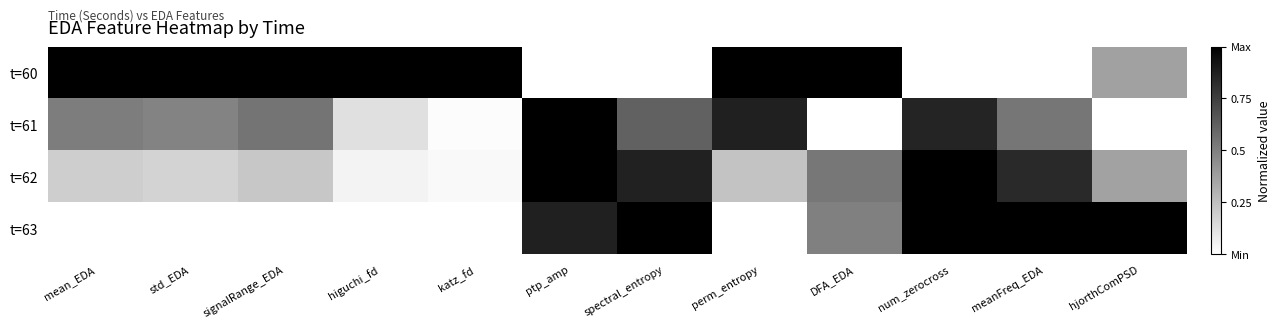

Reading right to left, what are all the values shown in this chart?

t=60: hjorthComPSD=0.4	meanFreq_EDA=0.0	num_zerocross=0.0	DFA_EDA=1.0	perm_entropy=1.0	spectral_entropy=0.0	ptp_amp=0.0	katz_fd=1.0	higuchi_fd=1.0	signalRange_EDA=1.0	std_EDA=1.0	mean_EDA=1.0
t=61: hjorthComPSD=0.0	meanFreq_EDA=0.5	num_zerocross=0.9	DFA_EDA=0.0	perm_entropy=0.9	spectral_entropy=0.6	ptp_amp=1.0	katz_fd=0.0	higuchi_fd=0.1	signalRange_EDA=0.5	std_EDA=0.5	mean_EDA=0.5
t=62: hjorthComPSD=0.4	meanFreq_EDA=0.8	num_zerocross=1.0	DFA_EDA=0.5	perm_entropy=0.2	spectral_entropy=0.9	ptp_amp=1.0	katz_fd=0.0	higuchi_fd=0.0	signalRange_EDA=0.2	std_EDA=0.2	mean_EDA=0.2
t=63: hjorthComPSD=1.0	meanFreq_EDA=1.0	num_zerocross=1.0	DFA_EDA=0.5	perm_entropy=0.0	spectral_entropy=1.0	ptp_amp=0.9	katz_fd=0.0	higuchi_fd=0.0	signalRange_EDA=0.0	std_EDA=0.0	mean_EDA=0.0